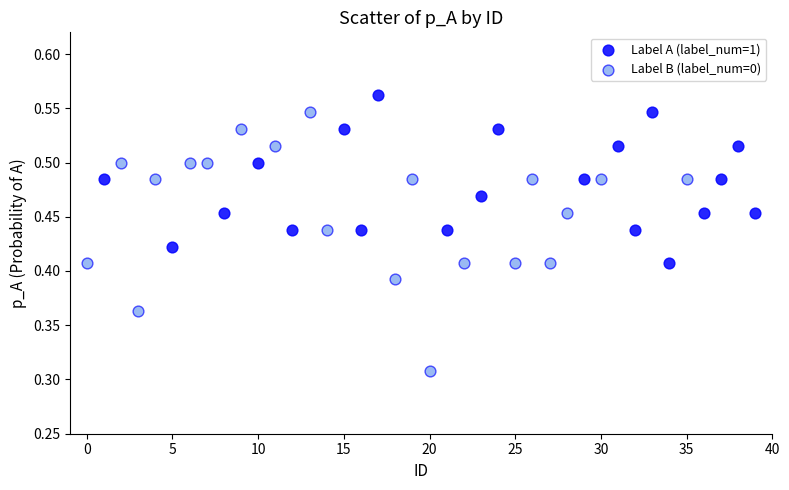

Which series has the widest spread of Y values?

Label B (label_num=0)